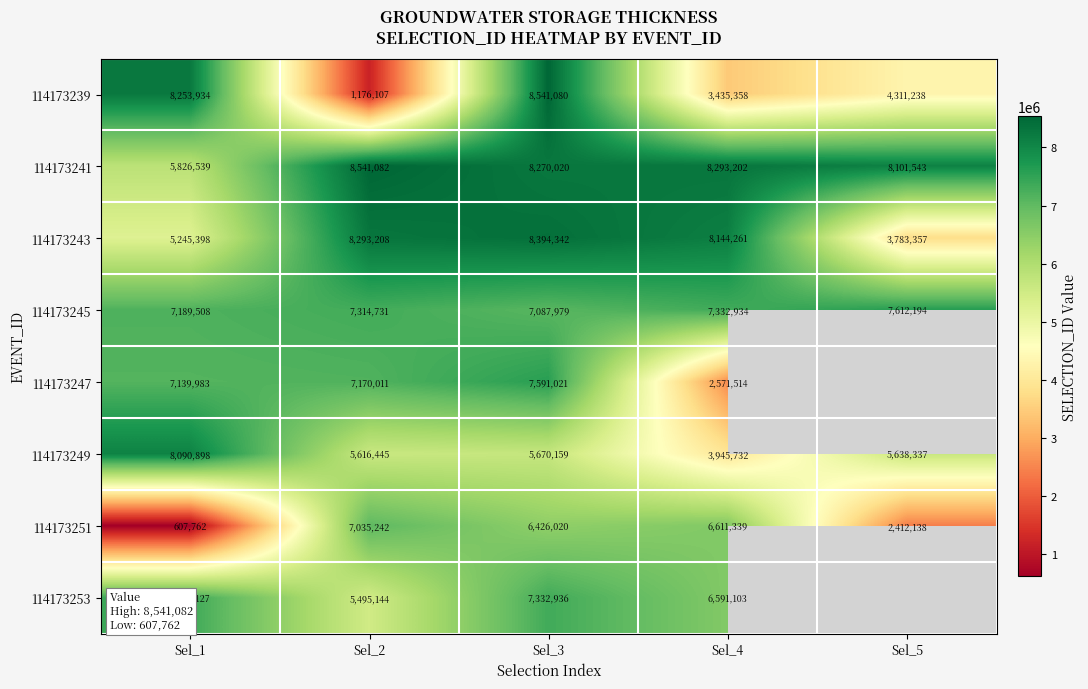

Count the number of data series in this chart.

8